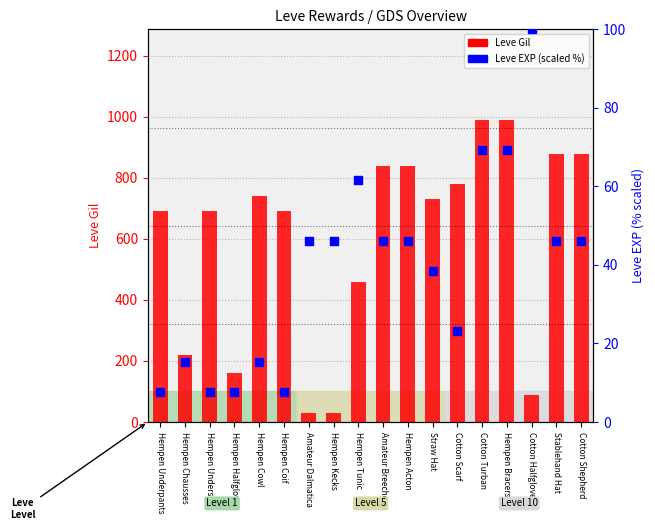

What is the total value across all series at Hempen Undershirt?

697.7